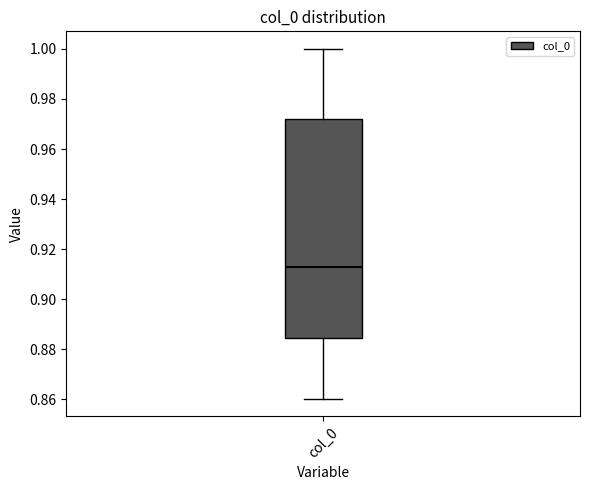

Read this box plot against the y-axis: the position of the median line, the range covered by the box, and the ends of both whiskers. The values are not printed on the chart, so give them approximately, as read against the axis.

median 0.912, box 0.884 to 0.972, whiskers 0.860 to 1.000